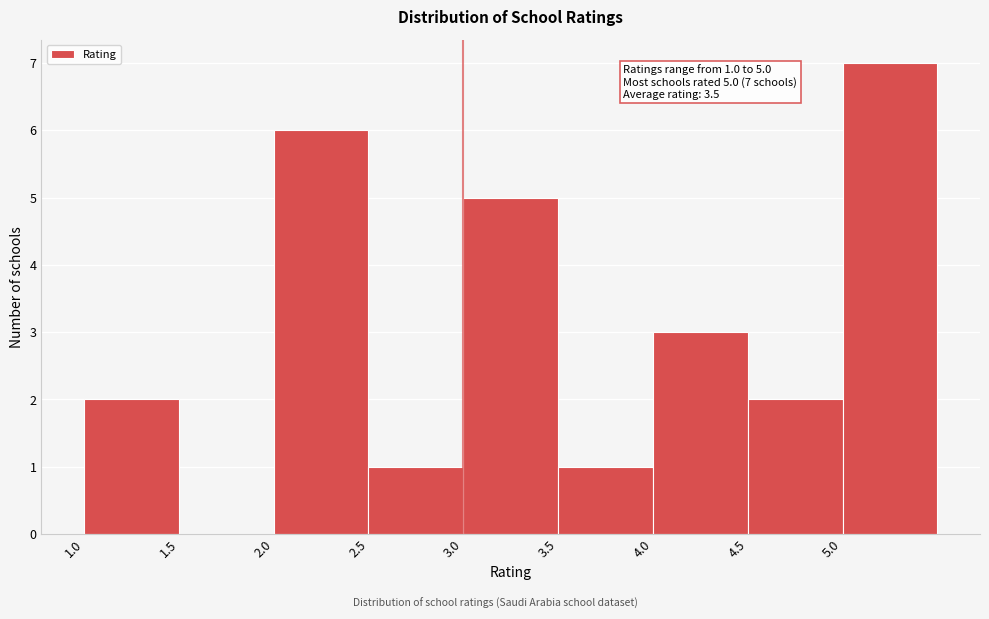

Which range on the x-axis has the tallest bar?

5.0 to 5.5